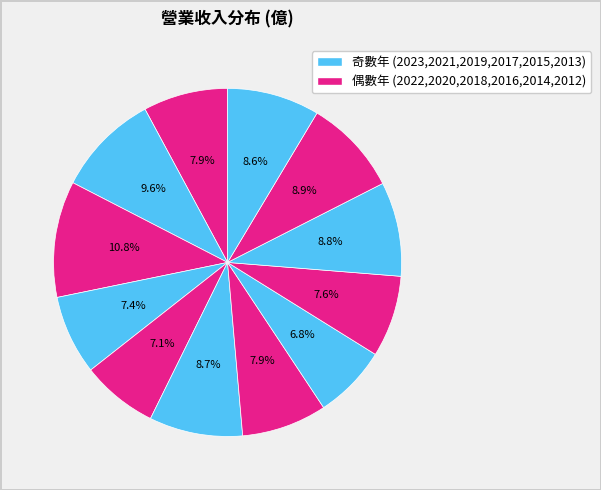

How many segments does this pie chart have?

12